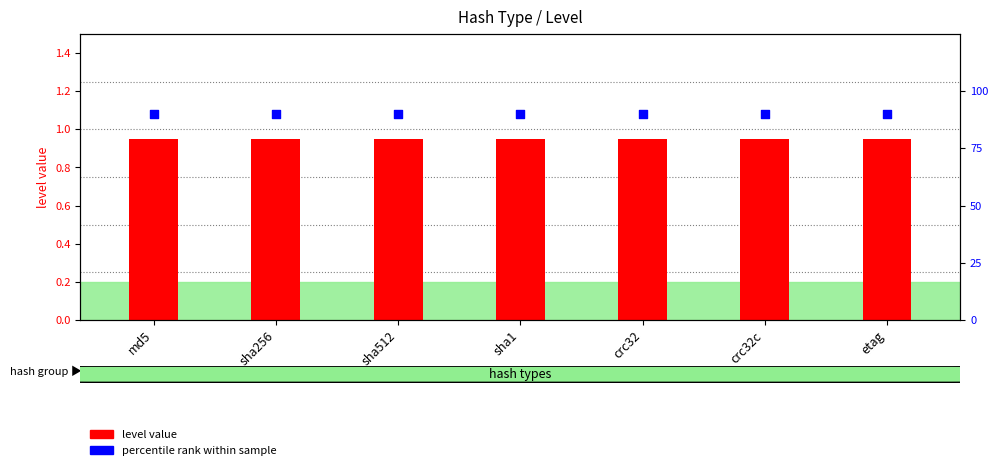

Which series reaches the maximum Y coordinate?

percentile rank within sample